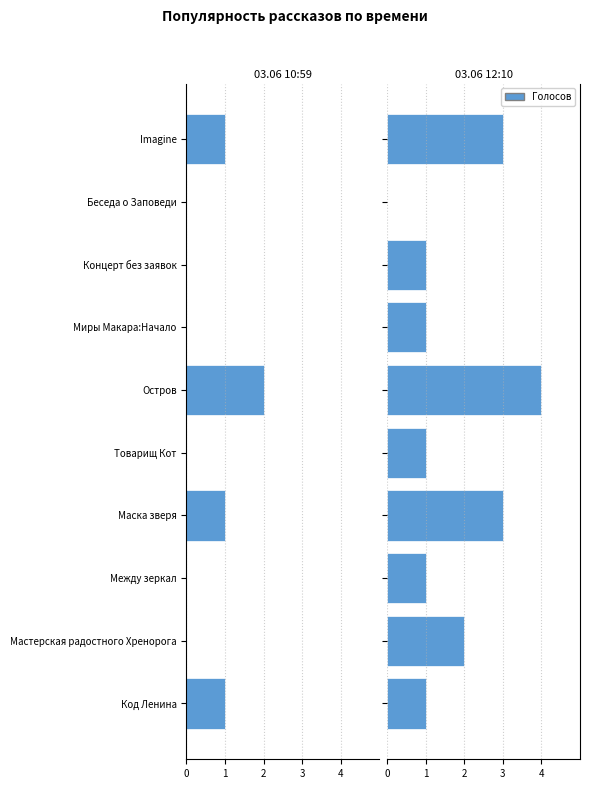

Is it true that 03.06 12:10 equals 1 at Код Ленина?

True